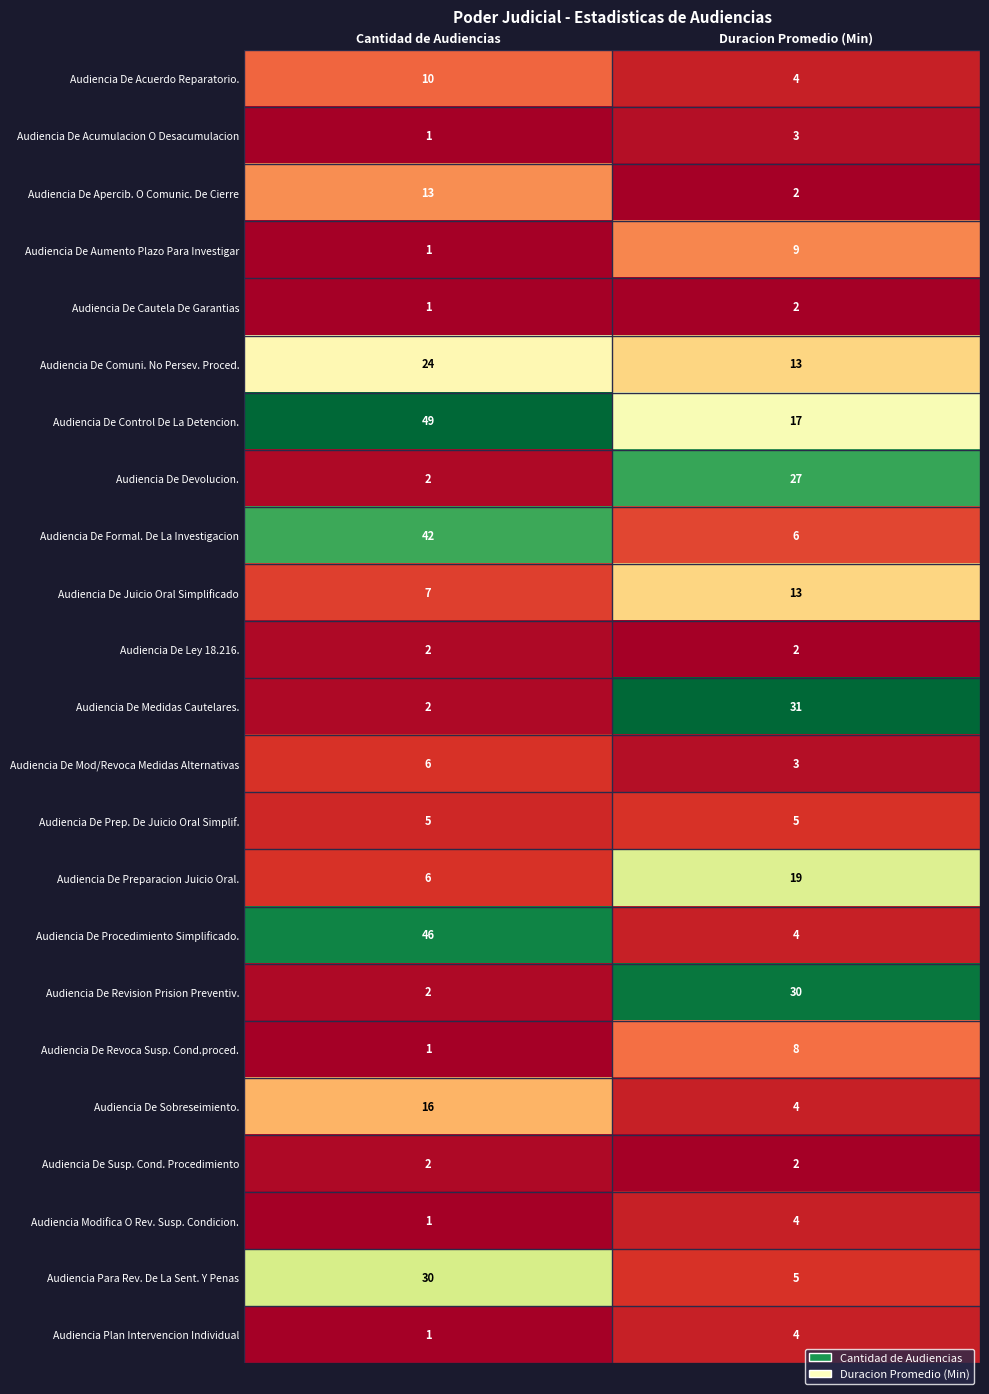

Which series has the largest total across all categories?

Audiencia De Control De La Detencion.